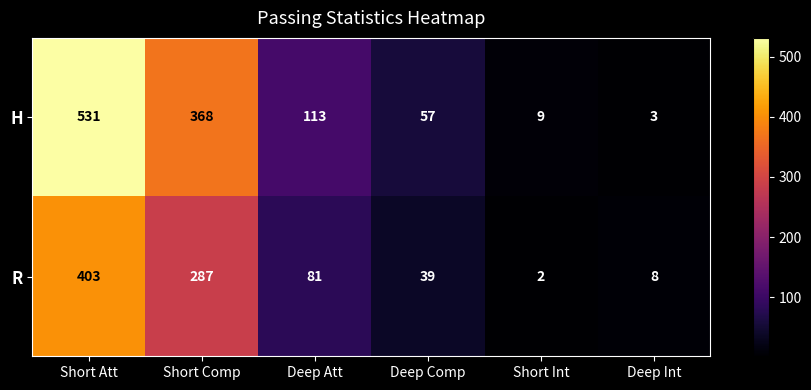

Which series has the largest range (max minus min)?

H